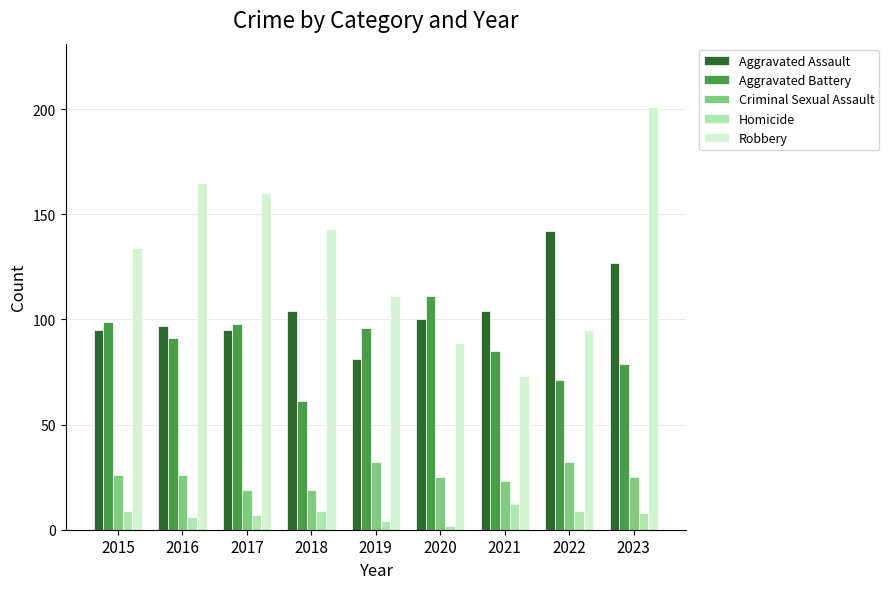

What is the average value of the Aggravated Battery series?

88